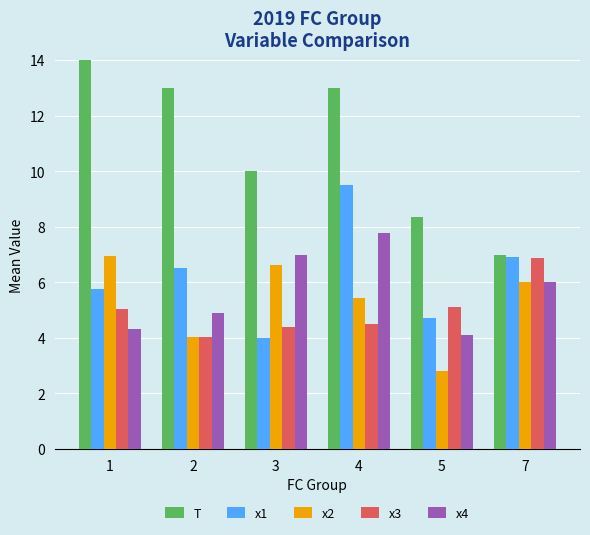

Which category has the lowest value across all series?

5